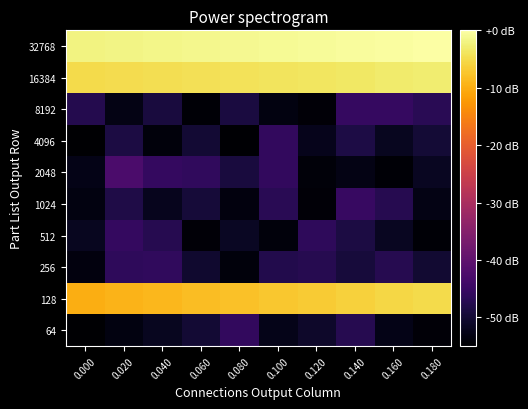

Reading left to right, list all the values displayed in this chart.

row_0: -2.0	-1.8	-1.6	-1.3	-1.1	-0.9	-0.7	-0.4	-0.2	0.0
row_1: -5.0	-4.8	-4.6	-4.3	-4.1	-3.9	-3.7	-3.4	-3.2	-3.0
row_2: -47.6	-52.9	-49.1	-54.5	-48.9	-53.3	-54.3	-45.5	-45.3	-46.9
row_3: -56.0	-48.8	-53.8	-50.0	-54.7	-45.9	-52.4	-48.4	-51.9	-49.8
row_4: -52.7	-42.6	-45.6	-46.1	-49.0	-45.8	-54.1	-53.0	-54.5	-51.7
row_5: -53.4	-48.1	-52.2	-49.6	-53.6	-47.0	-54.3	-45.1	-47.3	-53.0
row_6: -51.8	-45.6	-47.3	-54.3	-51.4	-53.8	-46.4	-48.8	-51.7	-54.4
row_7: -53.6	-46.3	-46.1	-50.3	-53.8	-47.9	-47.4	-49.4	-47.3	-50.1
row_8: -10.0	-9.4	-8.9	-8.3	-7.8	-7.2	-6.7	-6.1	-5.6	-5.0
row_9: -58.7	-53.3	-51.9	-49.9	-45.9	-52.5	-50.9	-47.4	-52.7	-54.2